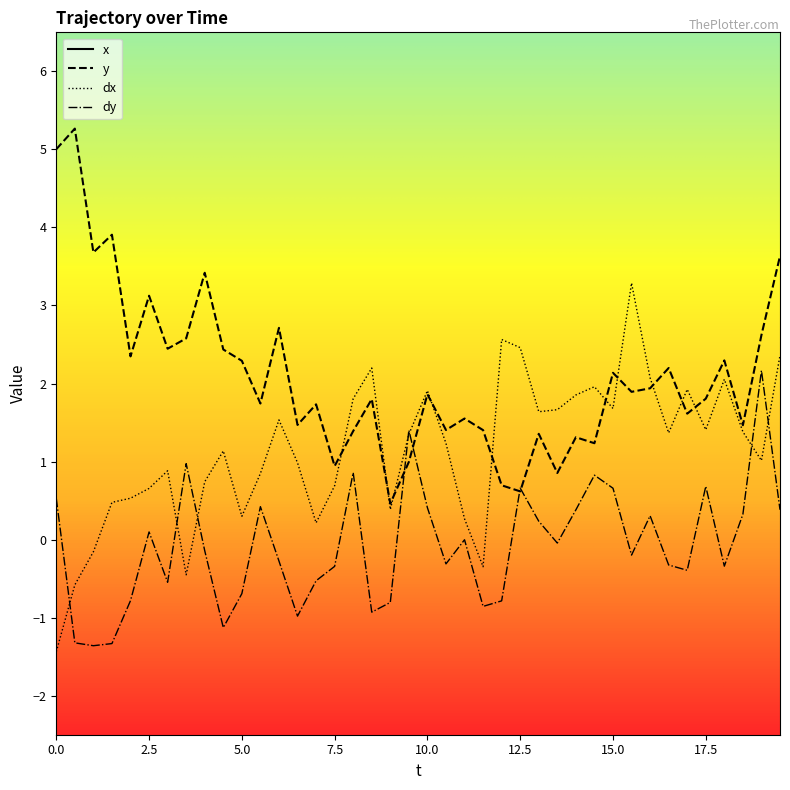

What is the highest value of the dx series?

3.3